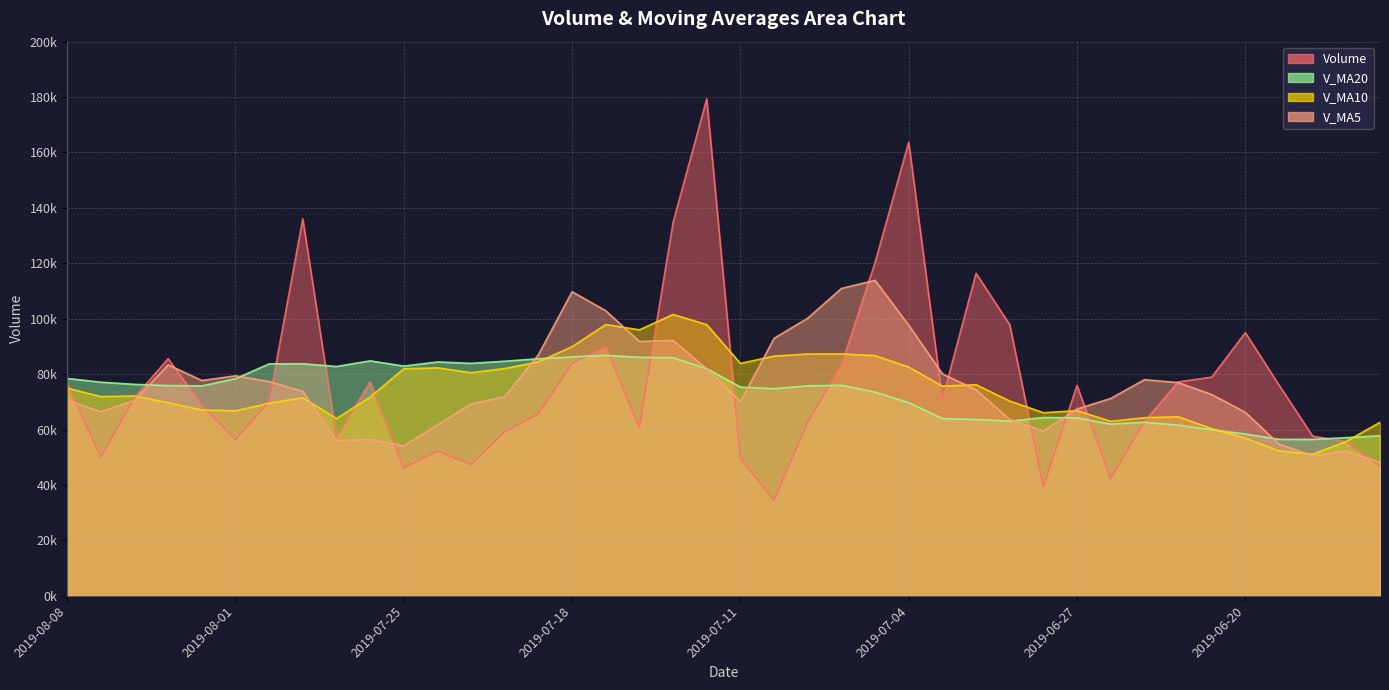

What is the label of the 16th point from the right?

2019-07-05